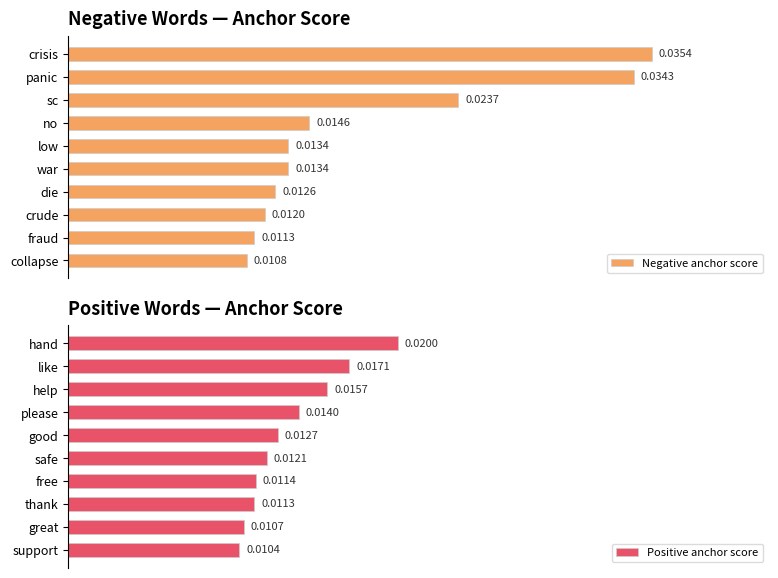

Count the number of categories in the chart.

10